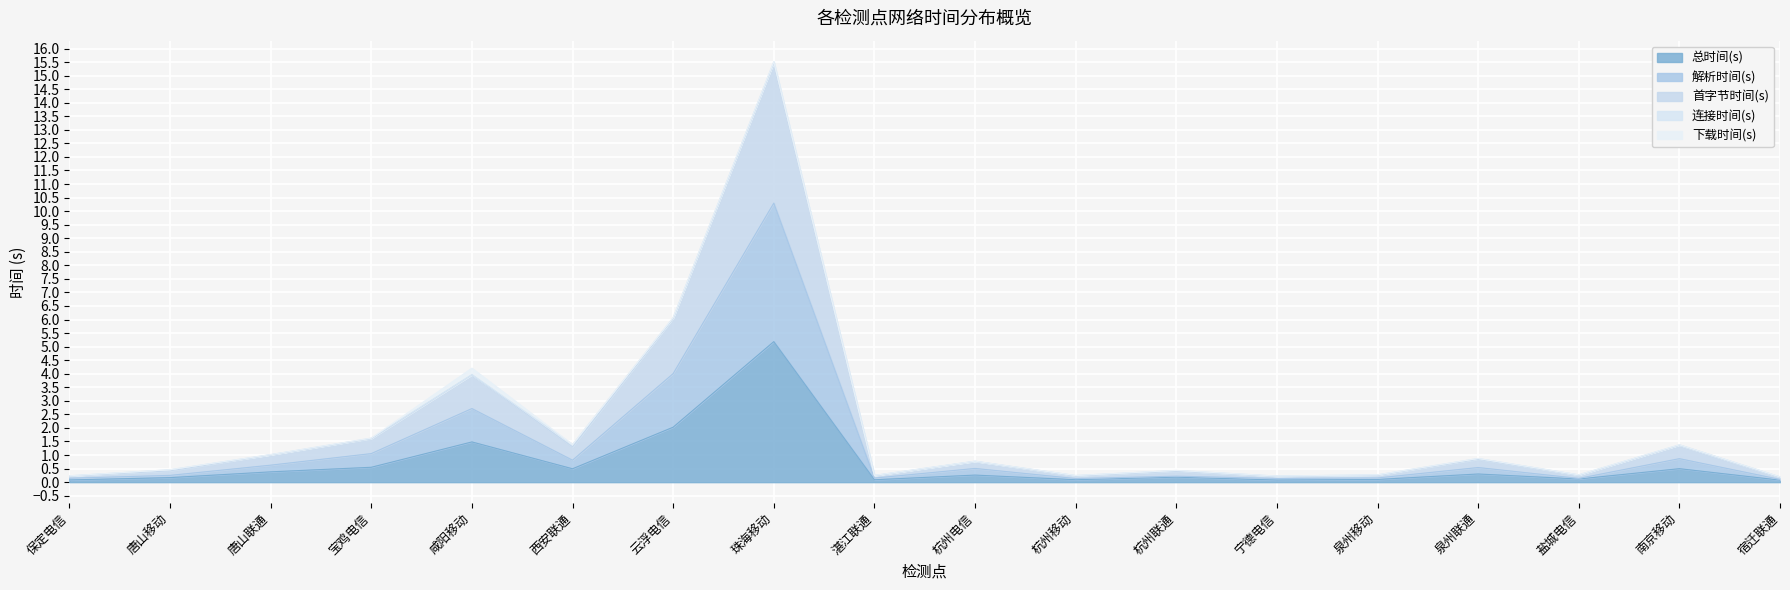

What is the minimum value for 首字节时间(s)?

0.2